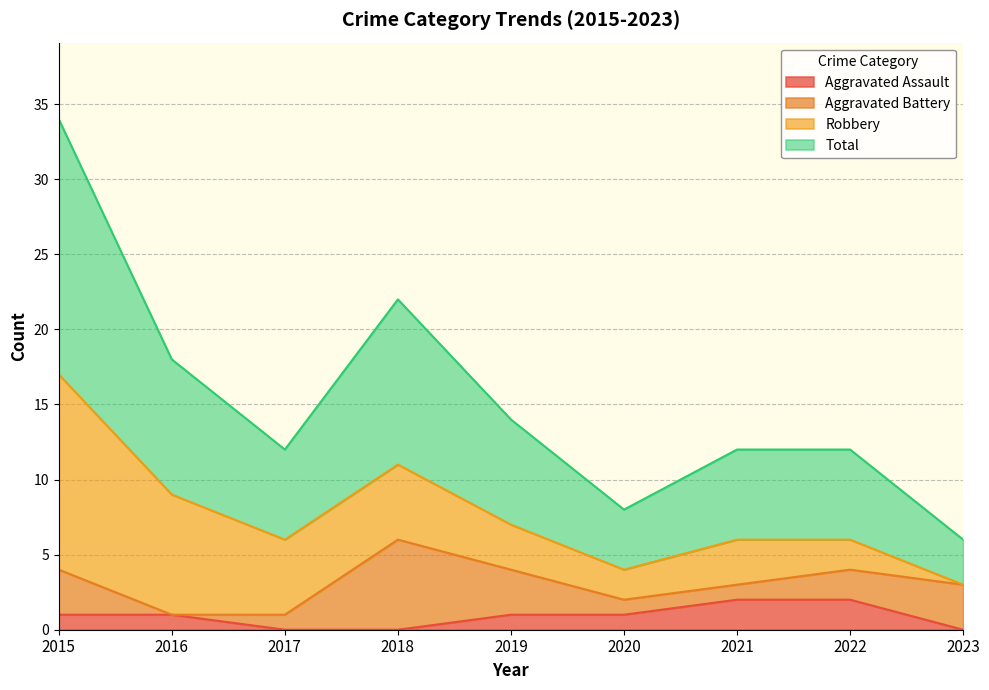

Which has a higher value, 2019 or 2018?

2019